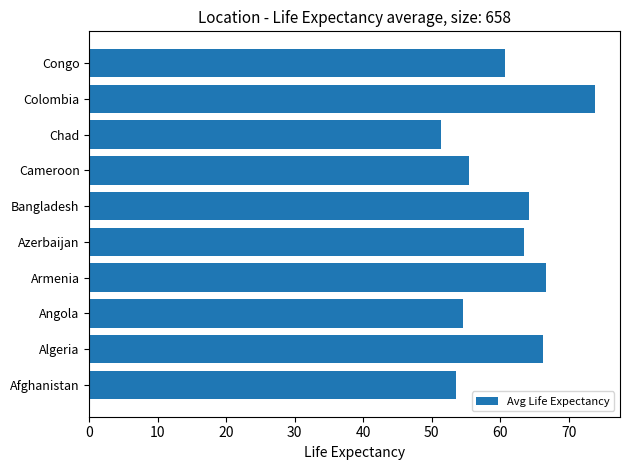

What is the approximate value at Afghanistan?

53.6